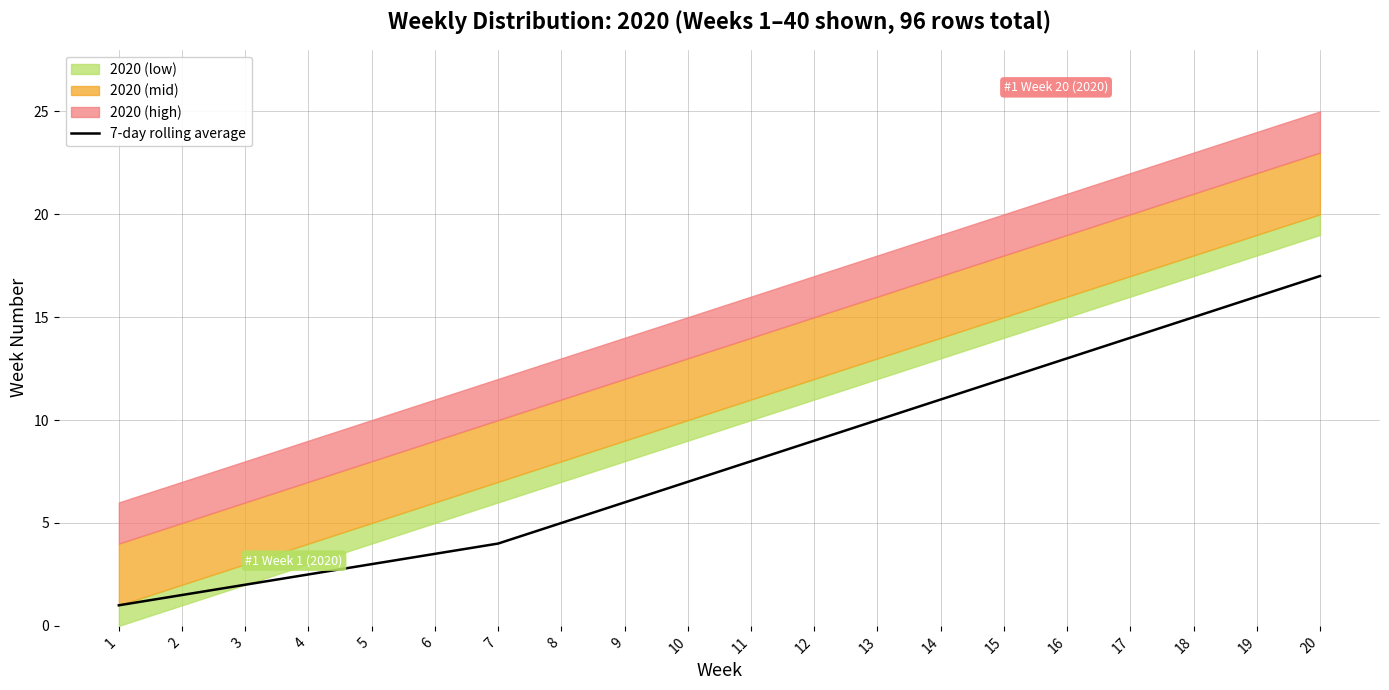

Which label corresponds to the largest value in the chart?

20